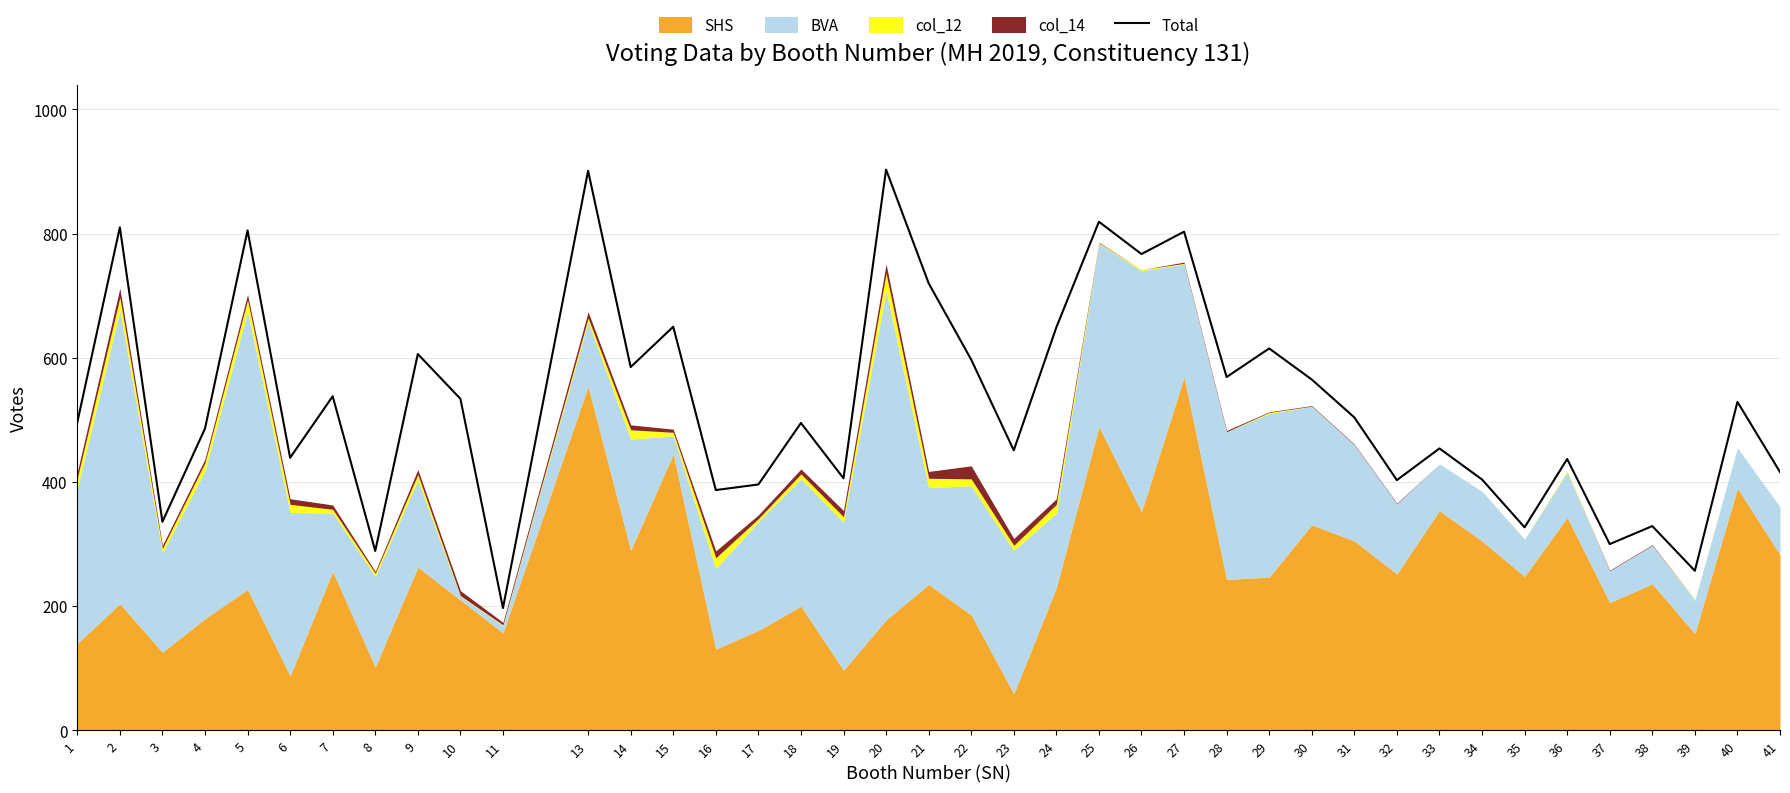

What is the ratio of the value at 26 to the value at 10?

1.4